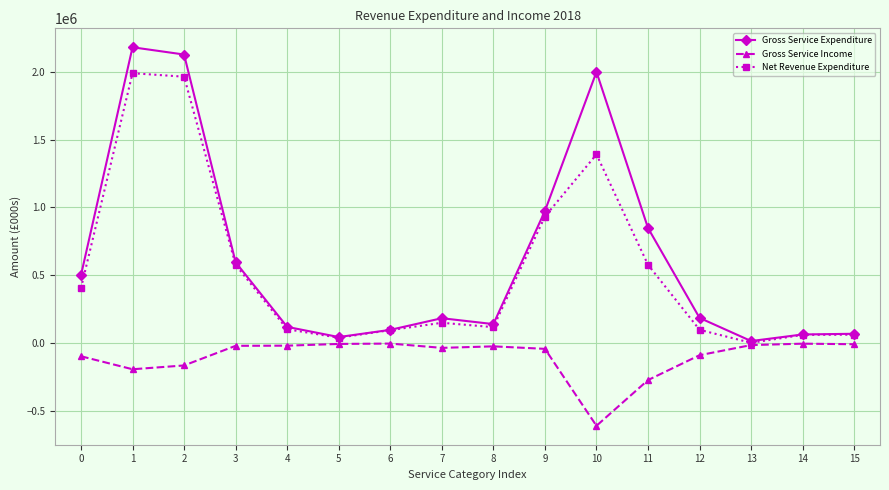

The value of Gross Service Expenditure at 9 is 974159. True or false?

True